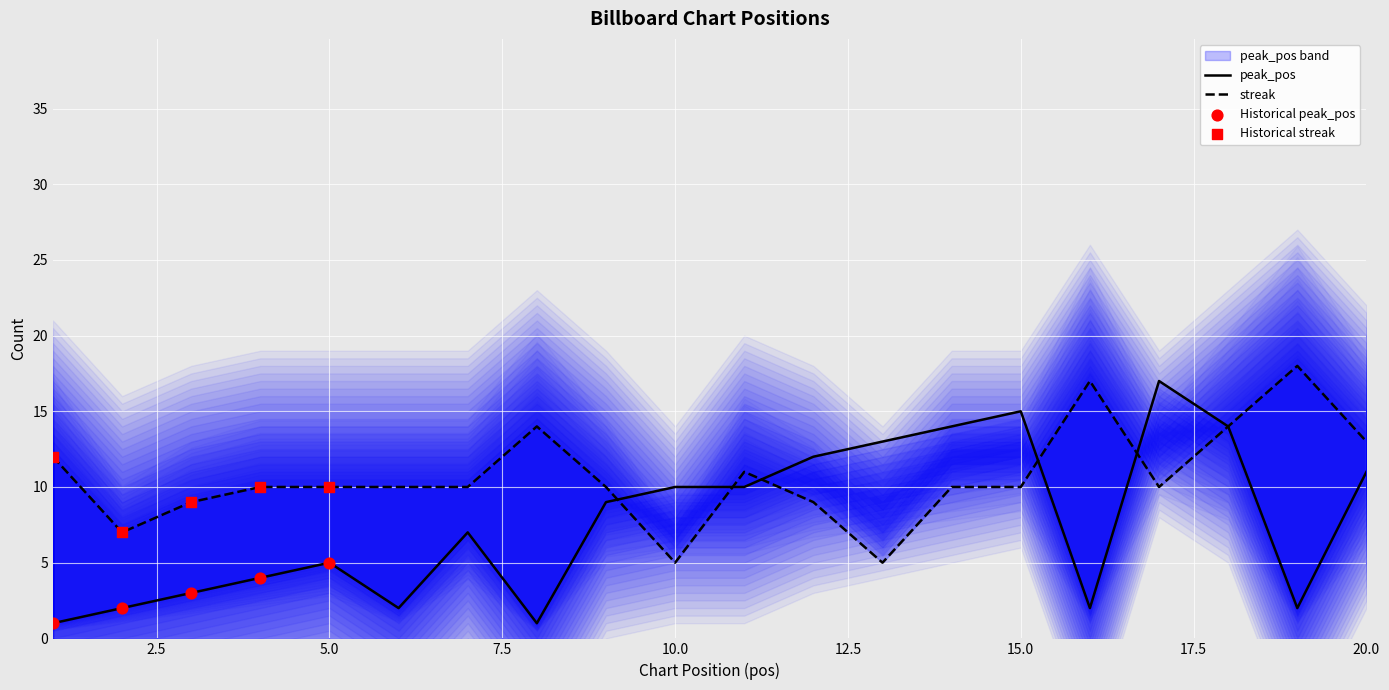

Is the value of streak at 16 greater than the value of peak_pos at 6?

Yes